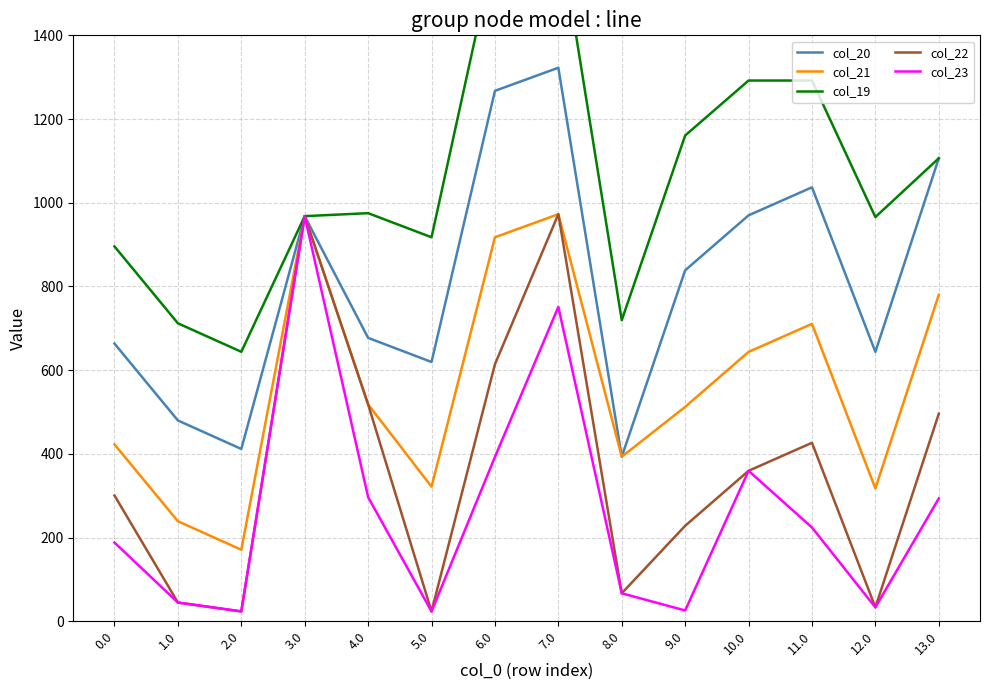

At which category is the sum across all series the highest?

7.0